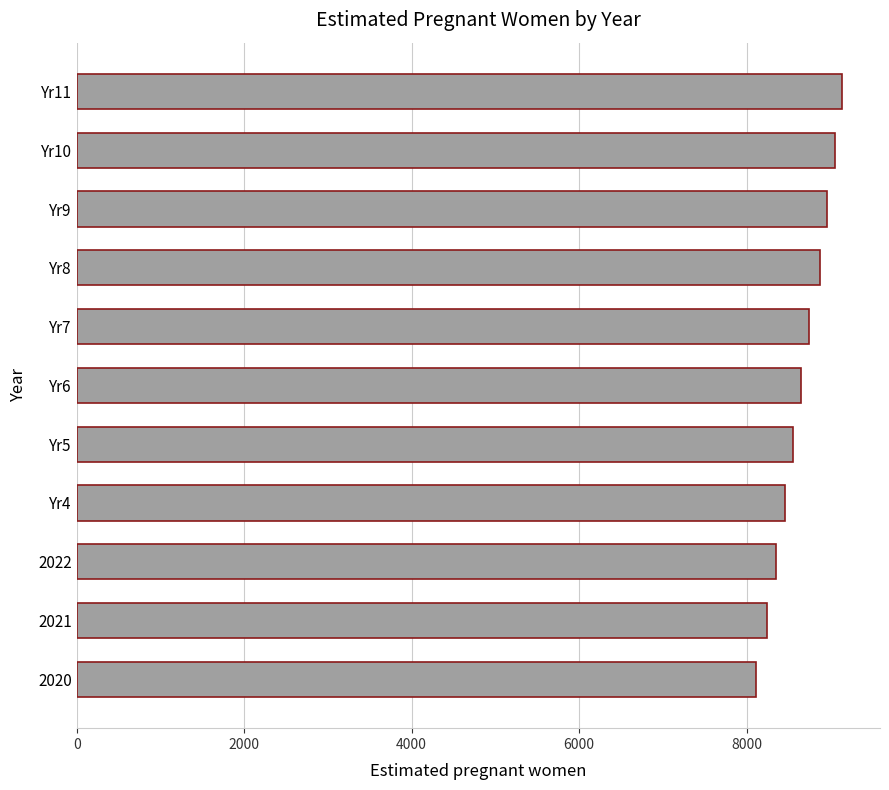

What is the sum of all values?

95147.3